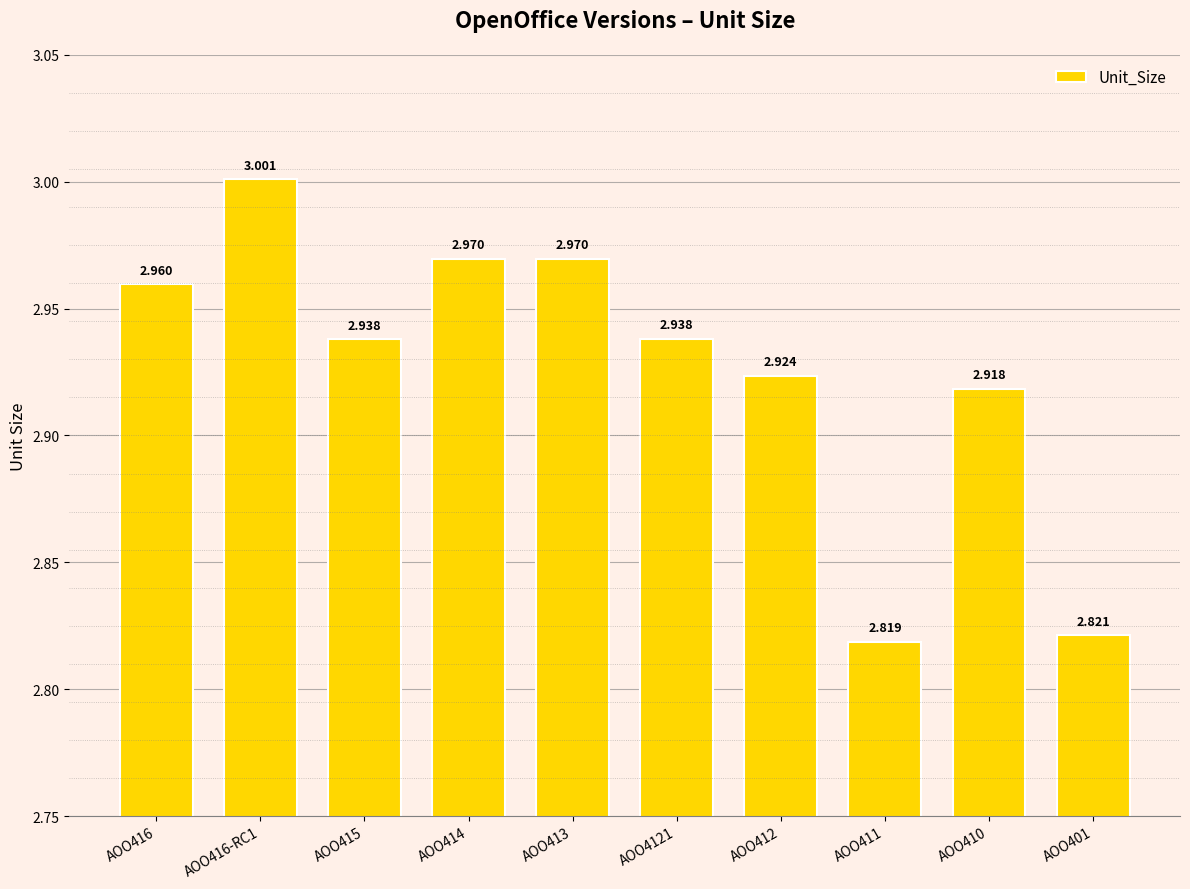

What is the label of the 9th bar from the left?

AOO410